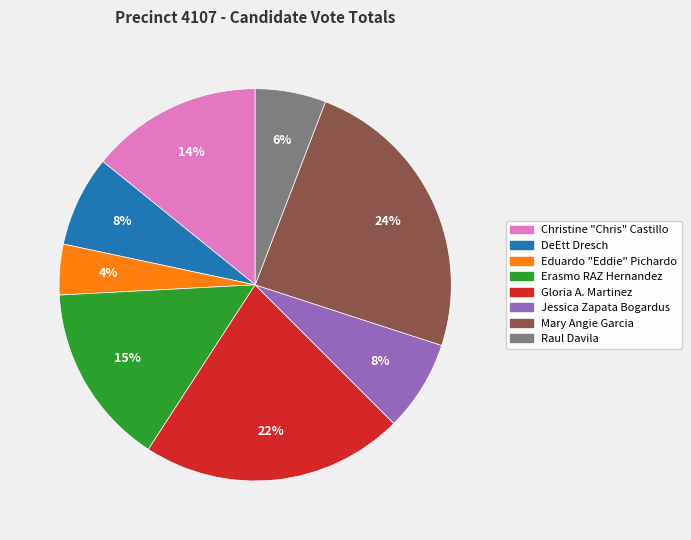

How many segments does this pie chart have?

8